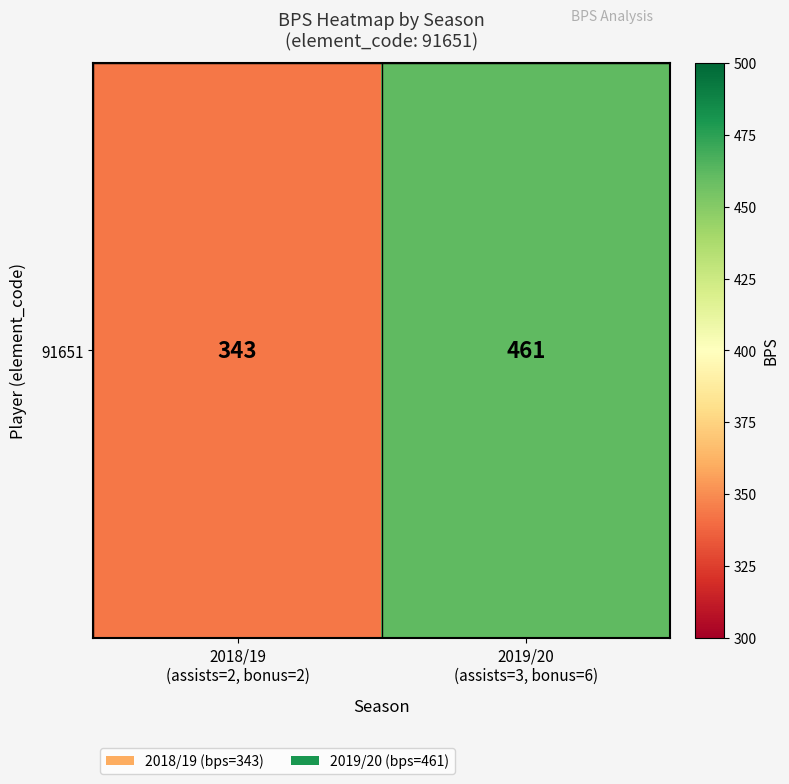

List the labels in order of value, largest first.

2019/20
(assists=3, bonus=6), 2018/19
(assists=2, bonus=2)